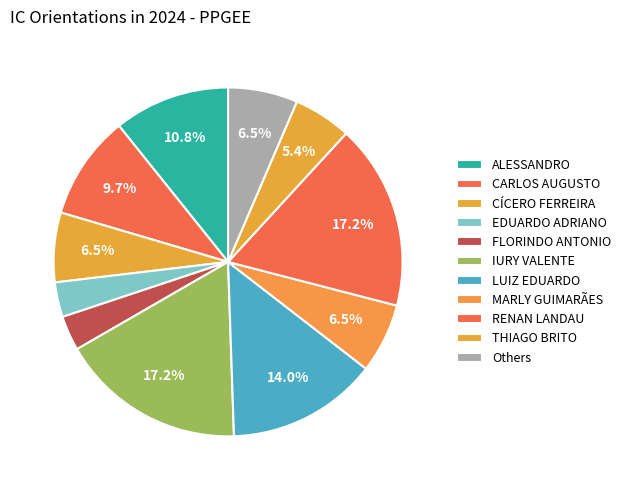

What percentage is the CÍCERO FERREIRA slice, to the nearest percent?

6%